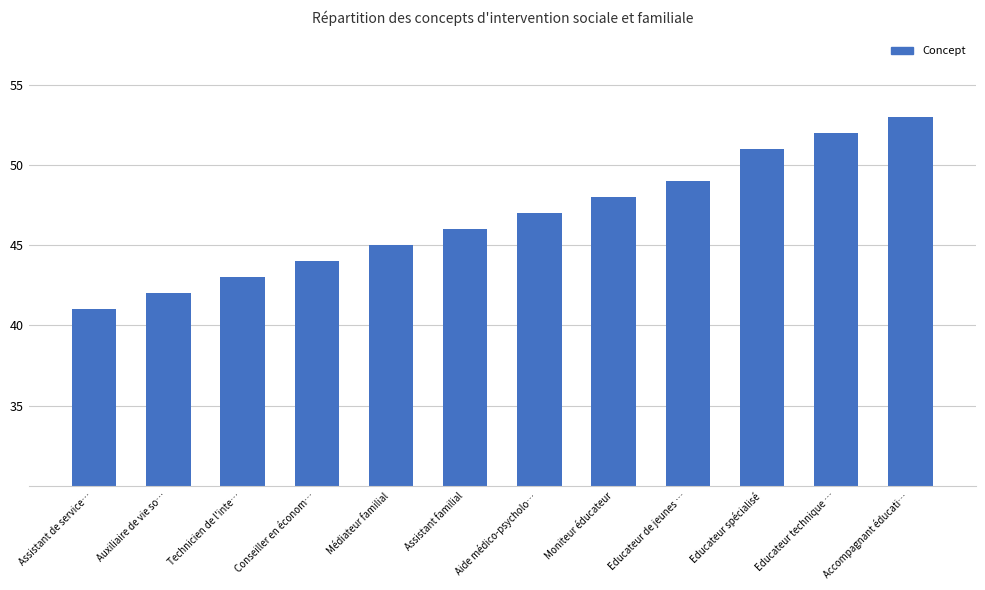

Where is the data nearest to the value 47?

Aide médico-psycholo…